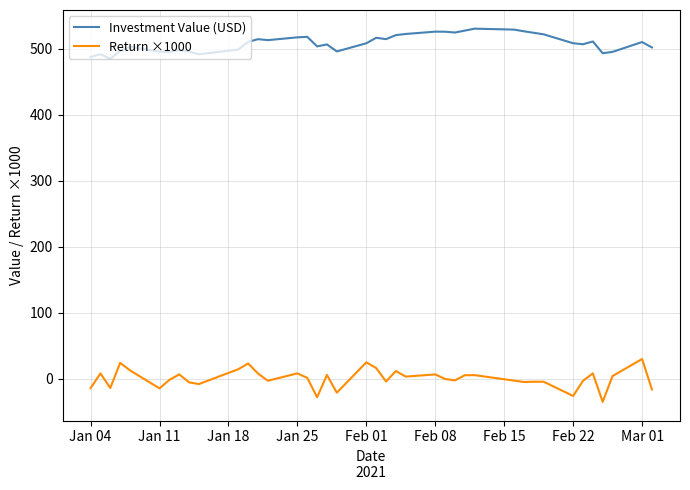

List the series in order of their peak value, highest first.

Investment Value (USD), Return ×1000